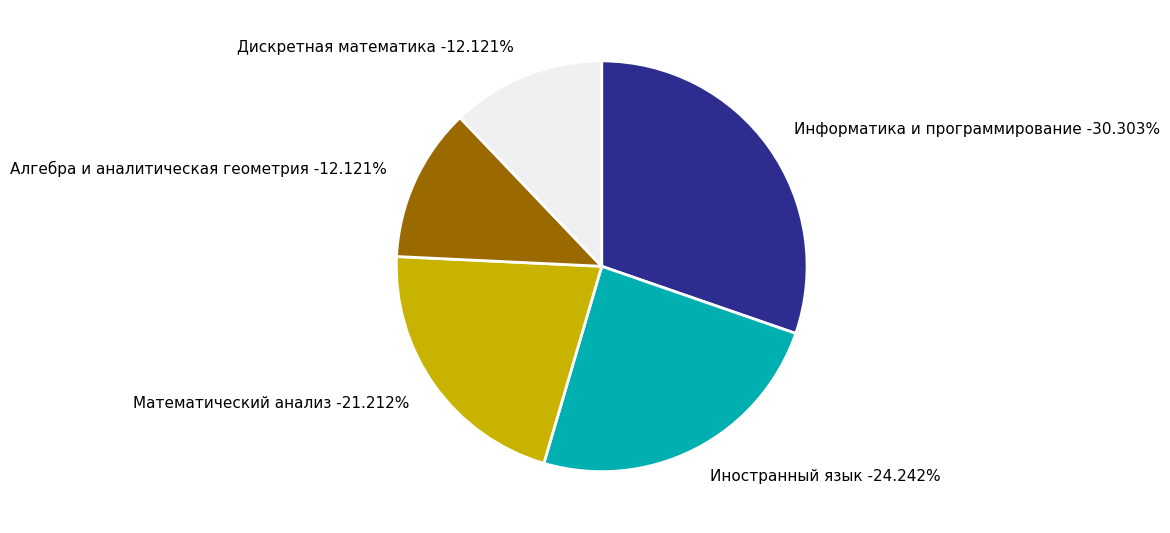

The Деловая коммуникация slice represents 12% of the pie. True or false?

False